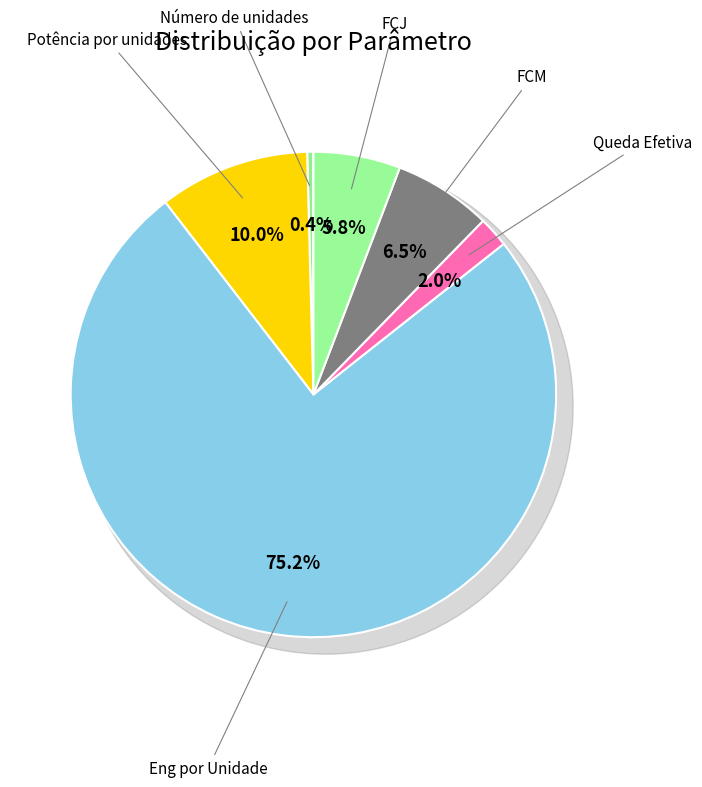

What is the change in value from Número de unidades to Eng por Unidade?

+544.0